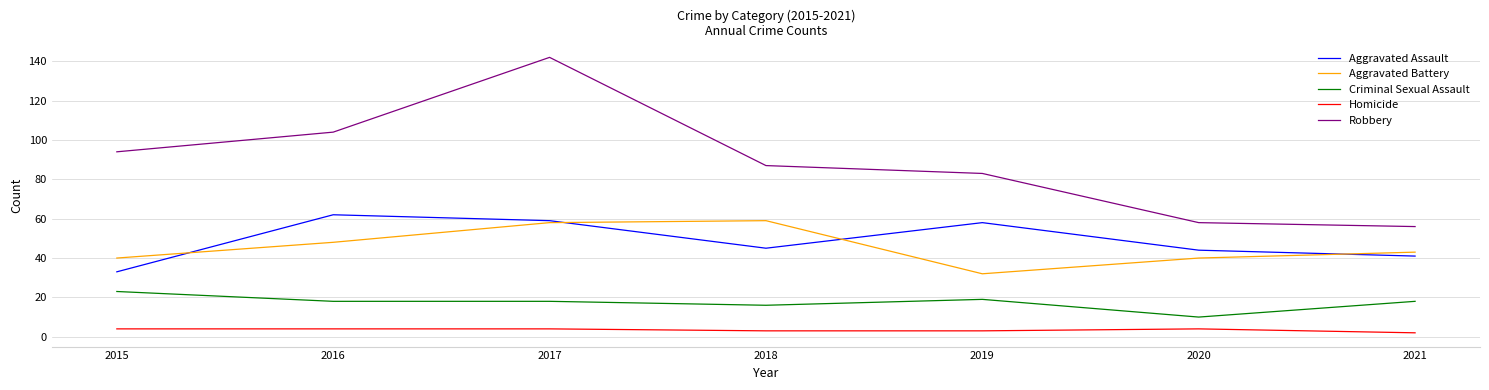

What is the difference between the maximum and second lowest values in the Aggravated Assault series?

21